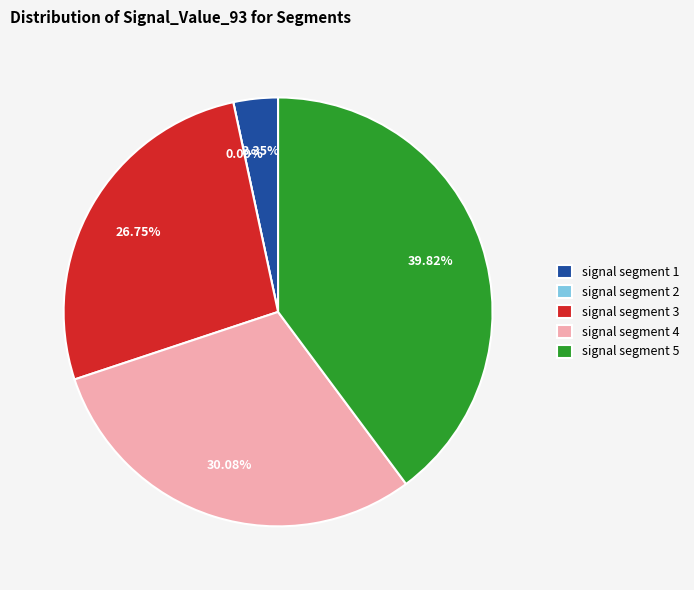

What percentage is the signal segment 1 slice, to the nearest percent?

3%